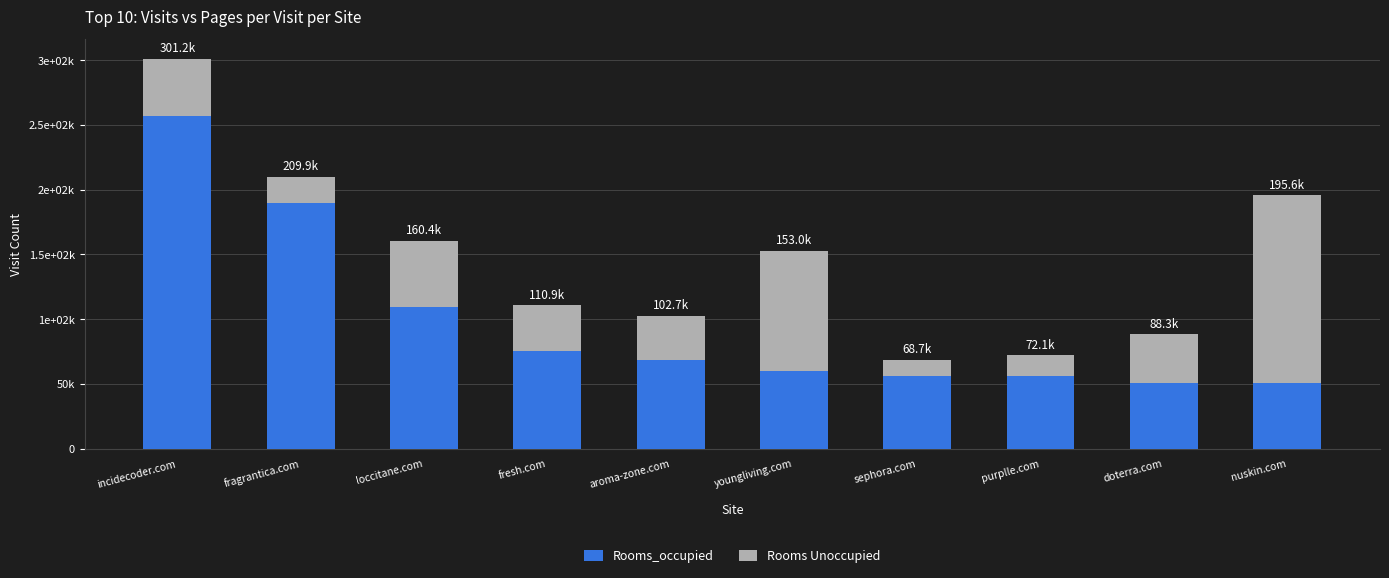

Where is Rooms Unoccupied nearest to the value 78664?

youngliving.com